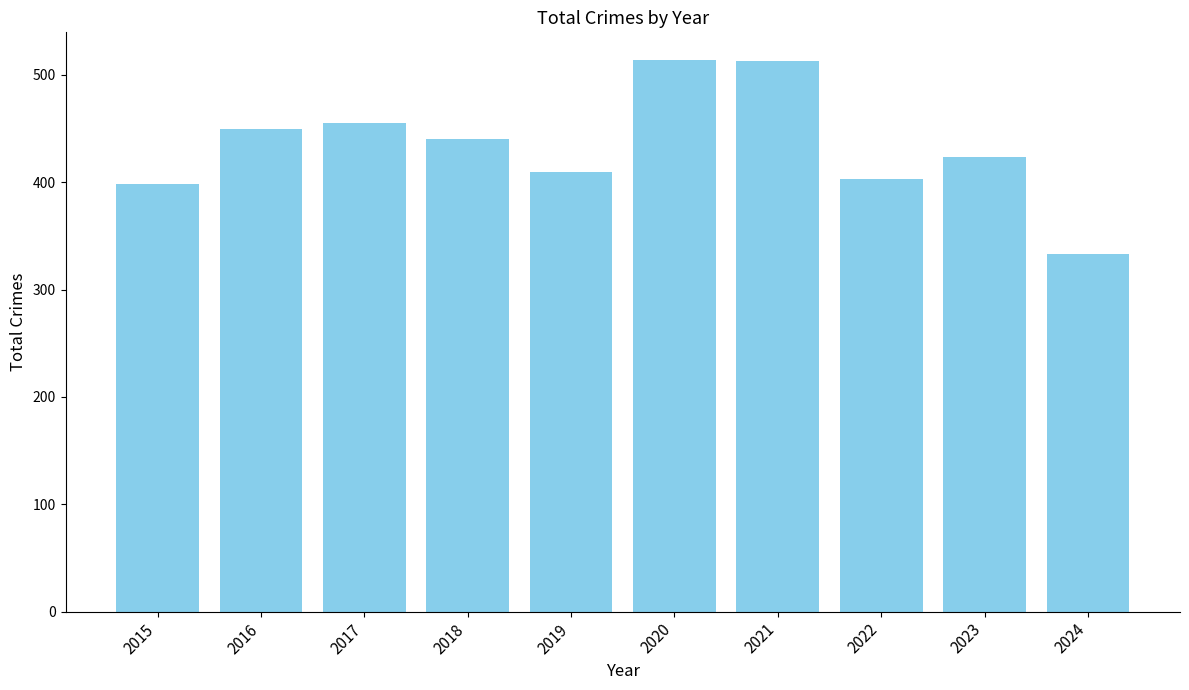

What is the value of the 5th bar from the left?

410